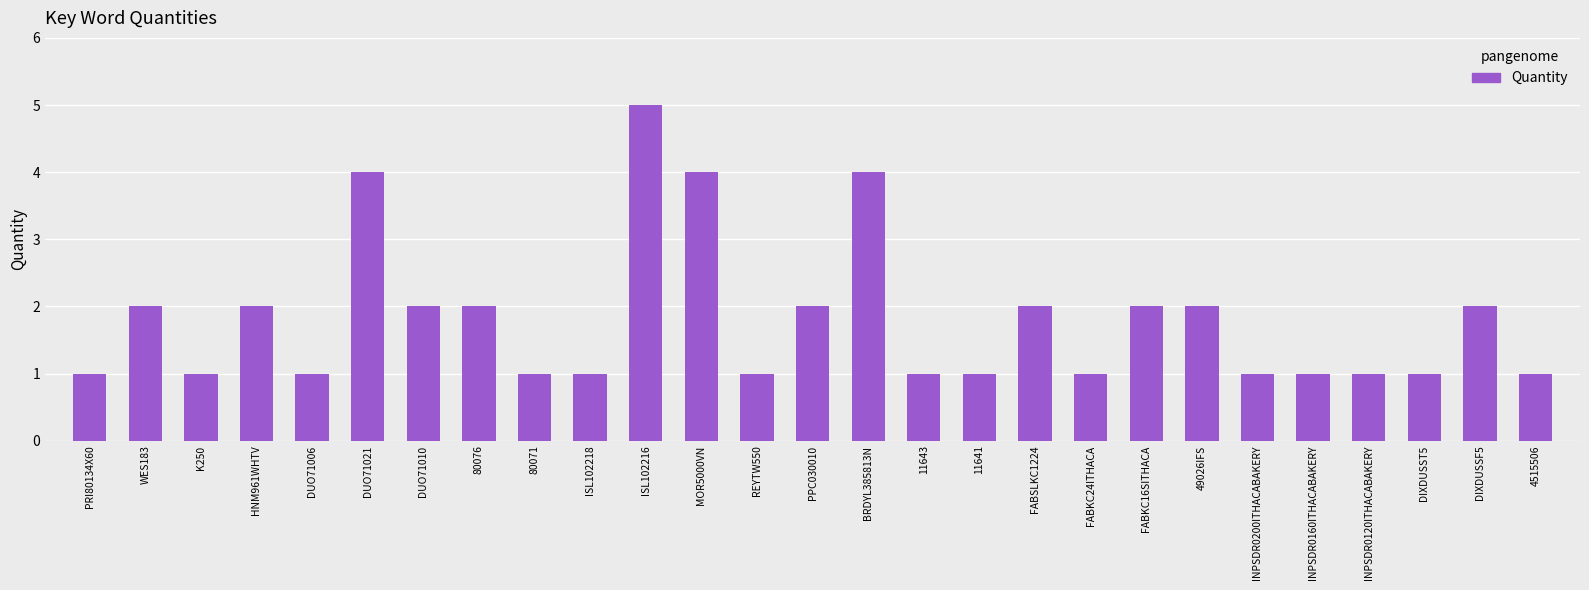

What is the smallest value displayed?

1